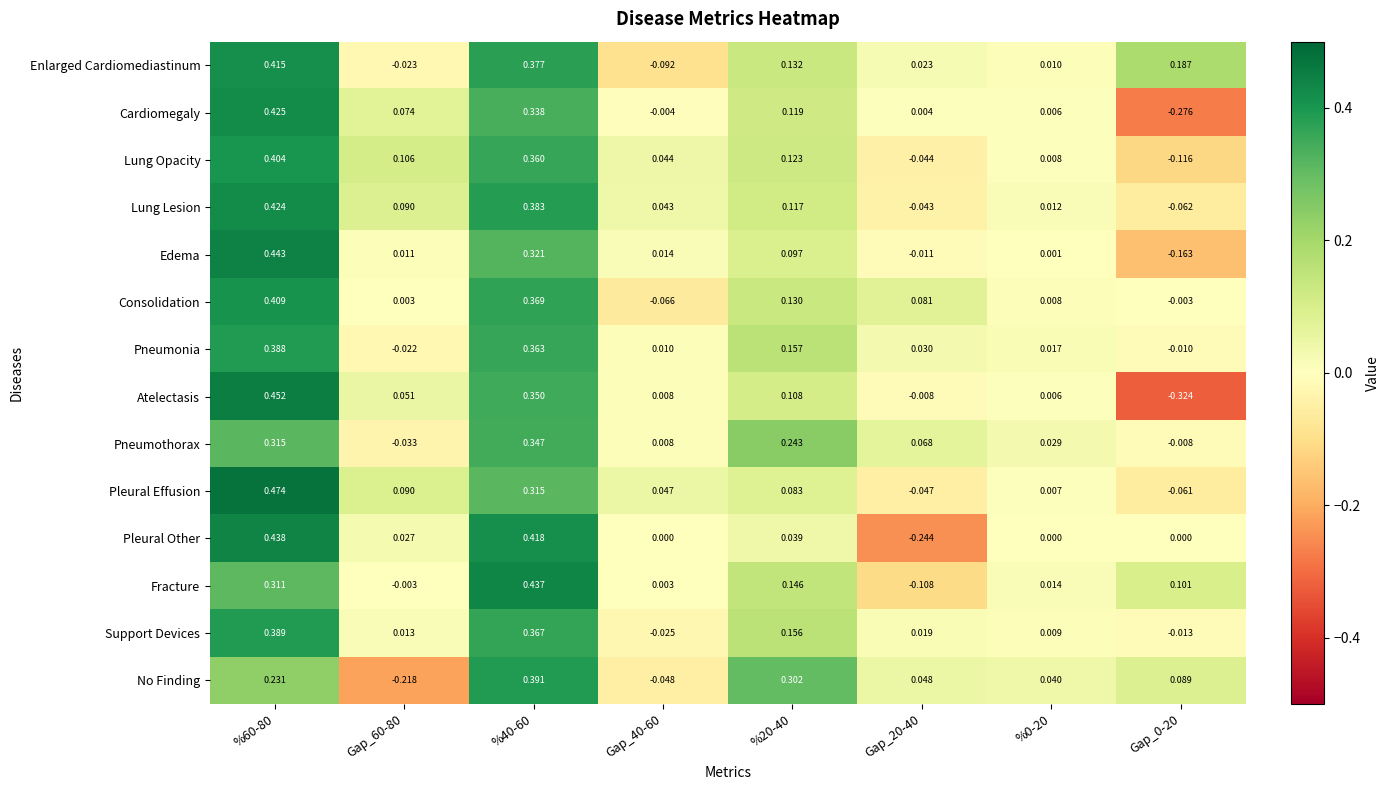

At how many categories does at least one series exceed 0?

8